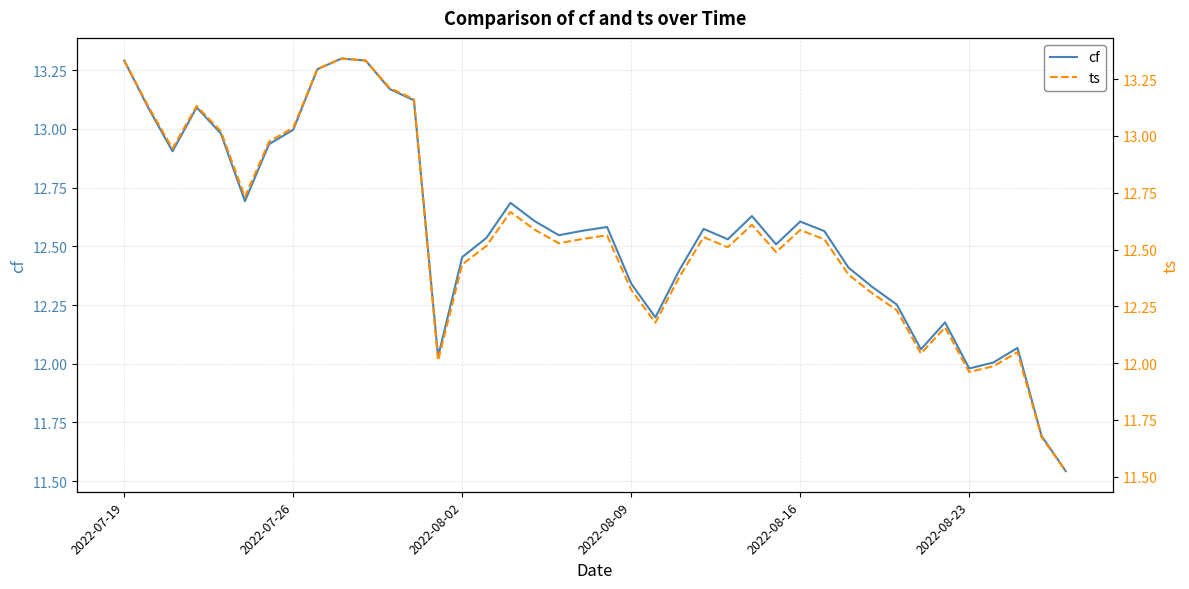

Which series has the widest spread of values?

ts